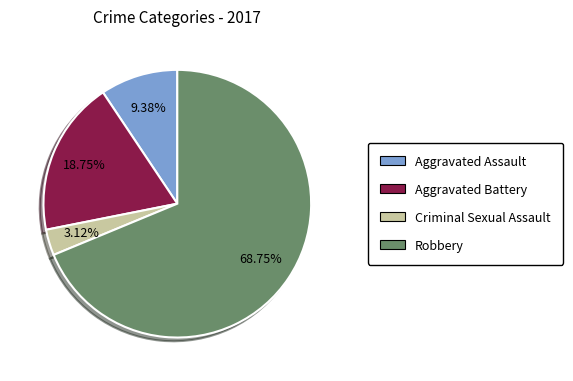

Is there a majority slice in this chart?

Yes